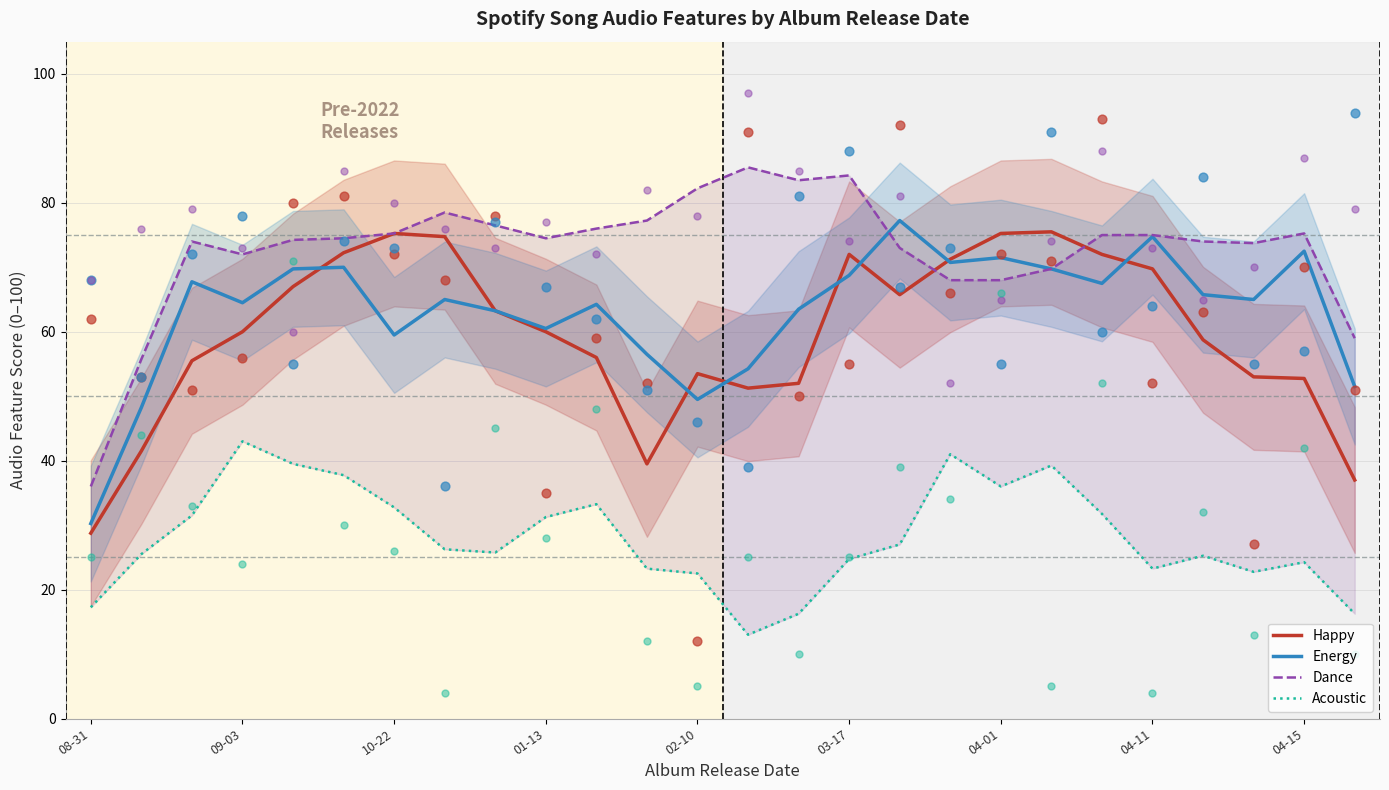

What is the lowest value of the Happy series?

28.8